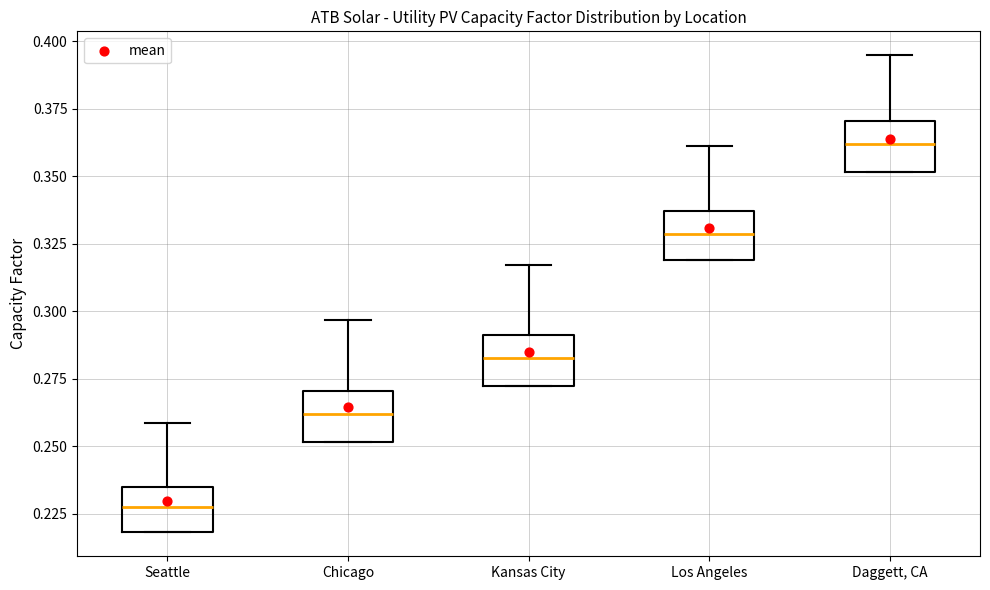

Which box's median line is the highest?

Daggett, CA